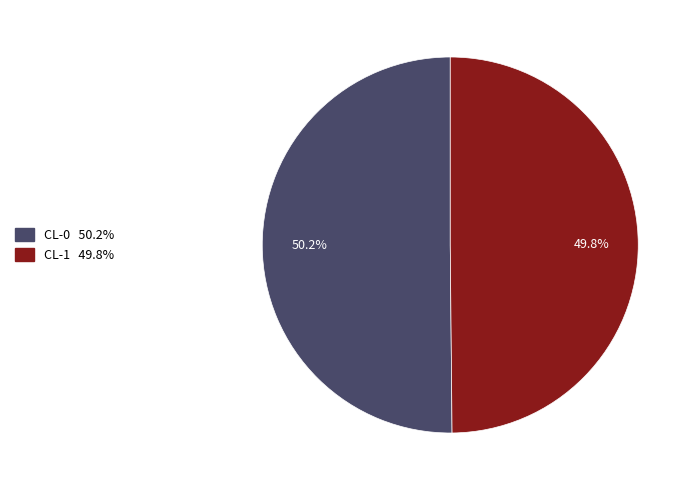

What percentage is the CL-1 slice, to the nearest percent?

50%